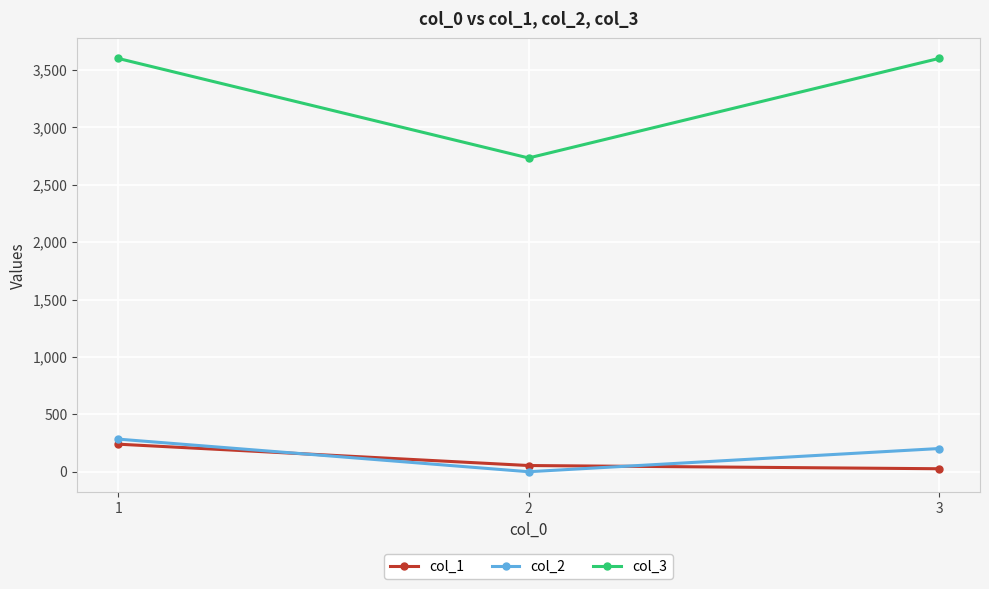

At how many categories does at least one series exceed 3191?

2